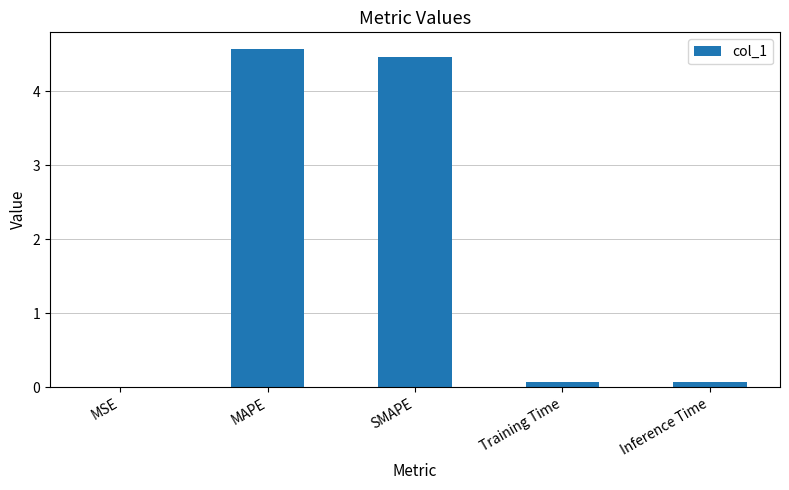

What is the change in value from MAPE to Training Time?

-4.5